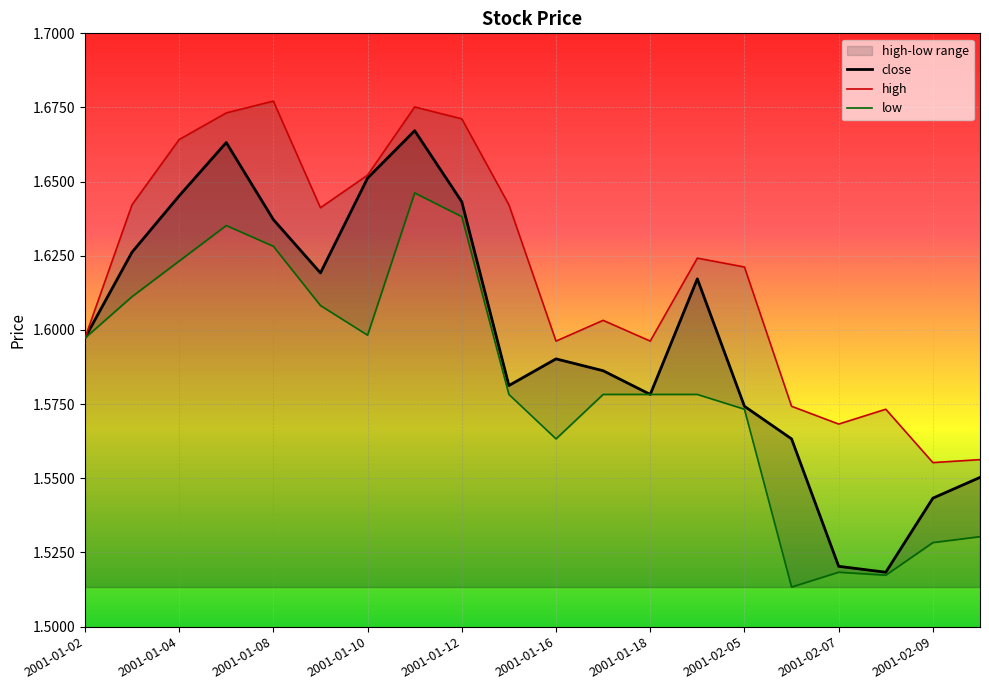

True or false: low has more than 1 points higher than both neighbors.

True